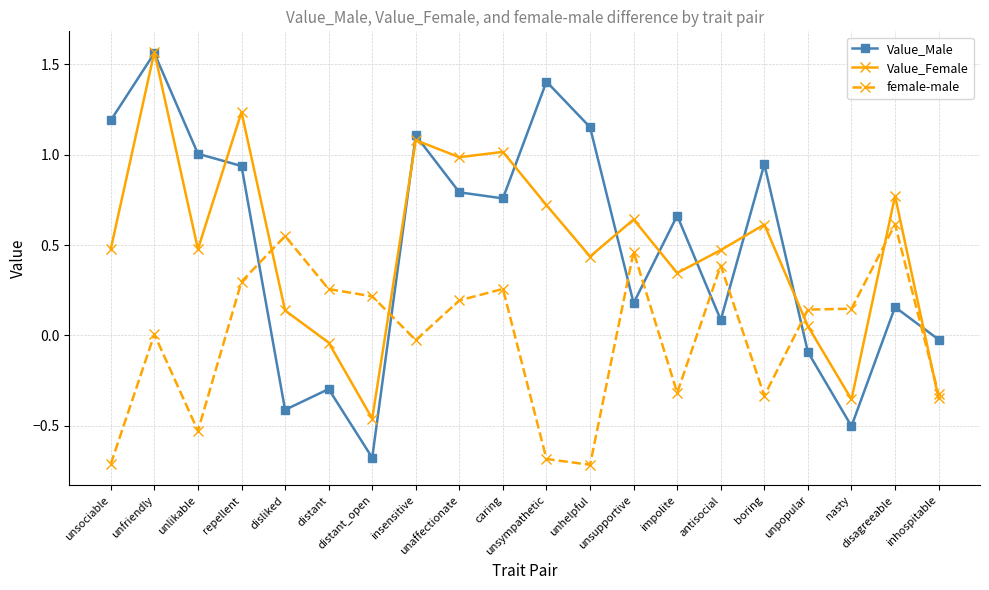

Which series has the largest range (max minus min)?

Value_Male